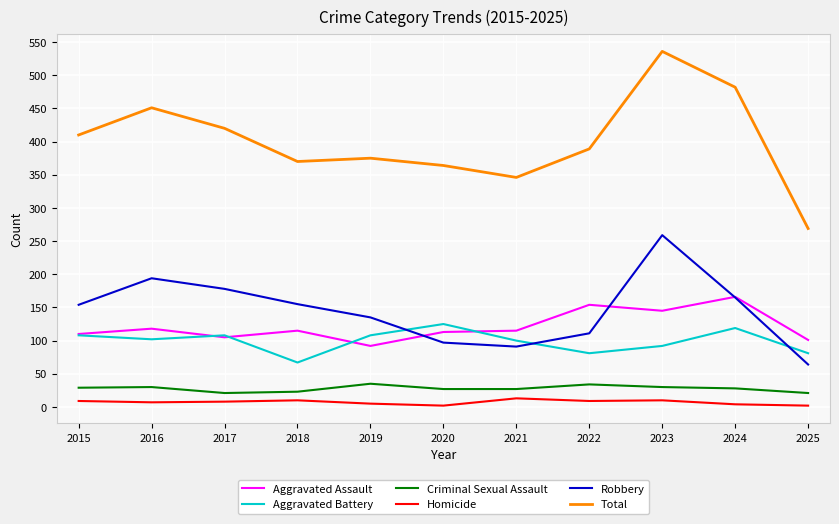

What is the average value of the Robbery series?

146